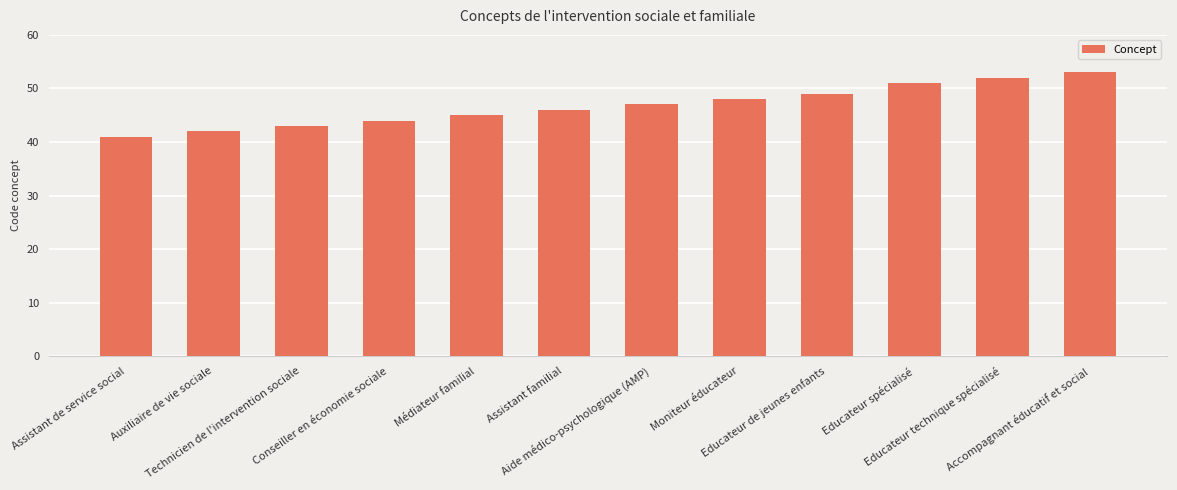

What is the value of the 8th bar from the left?

48